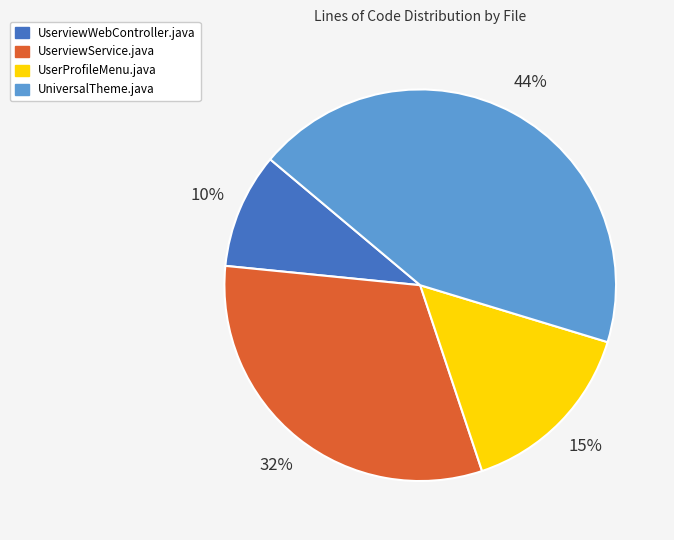

Is it true that UniversalTheme.java is 44% of the pie?

True